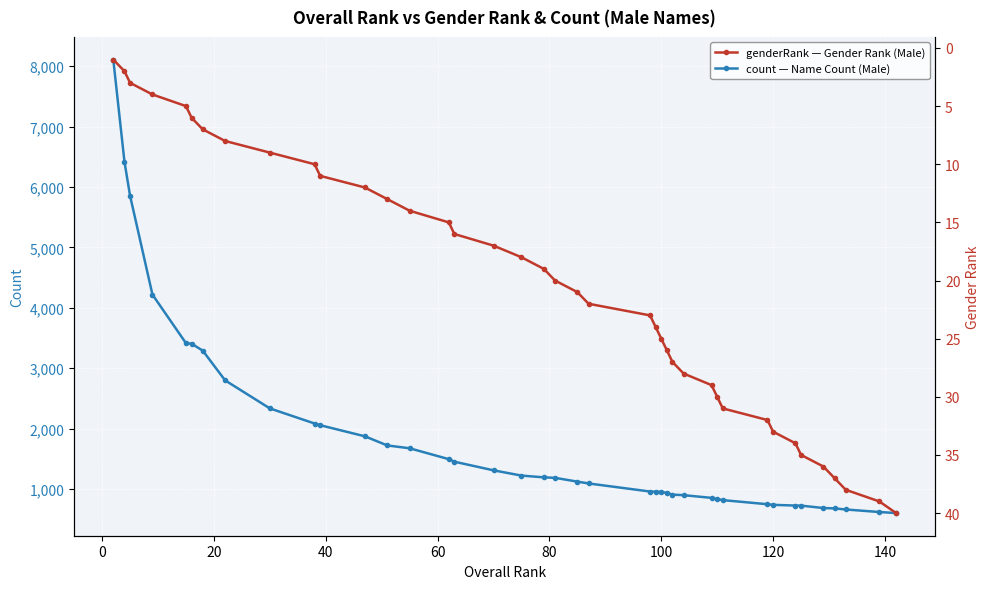

Reading right to left, list all the values displayed in this chart.

count: 603	620	662	680	686	726	727	739	749	817	834	854	899	908	936	953	957	959	1093	1123	1186	1194	1223	1310	1453	1495	1675	1722	1873	2057	2085	2335	2799	3291	3406	3414	4219	5855	6416	8108
genderRank: 40	39	38	37	36	35	34	33	32	31	30	29	28	27	26	25	24	23	22	21	20	19	18	17	16	15	14	13	12	11	10	9	8	7	6	5	4	3	2	1